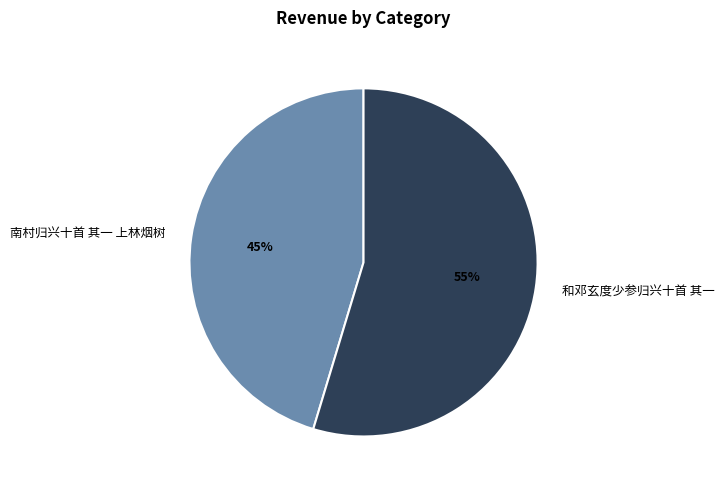

Between 南村归兴十首 其一 上林烟树 and 和邓玄度少参归兴十首 其一, which is larger?

和邓玄度少参归兴十首 其一